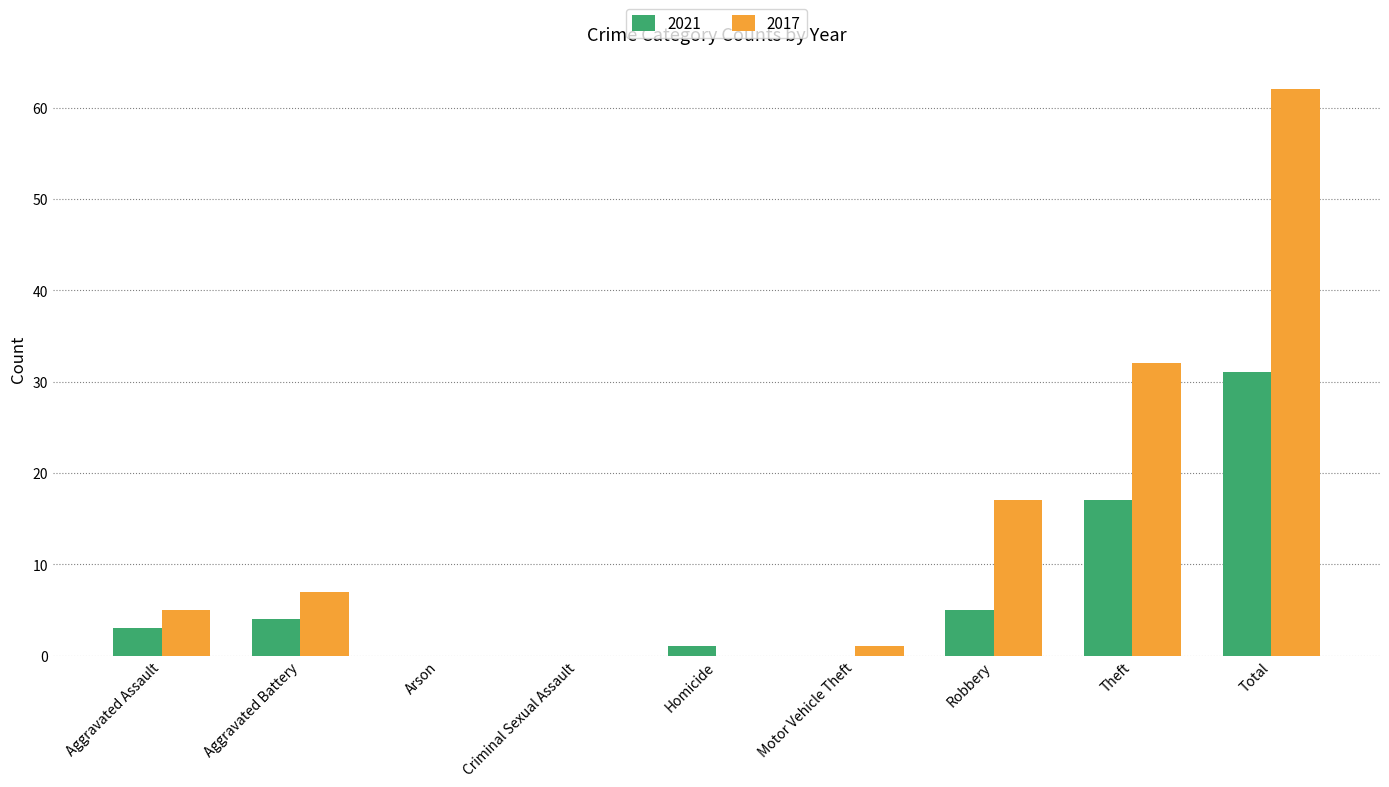

Which series changed the most between Aggravated Battery and Arson?

2017